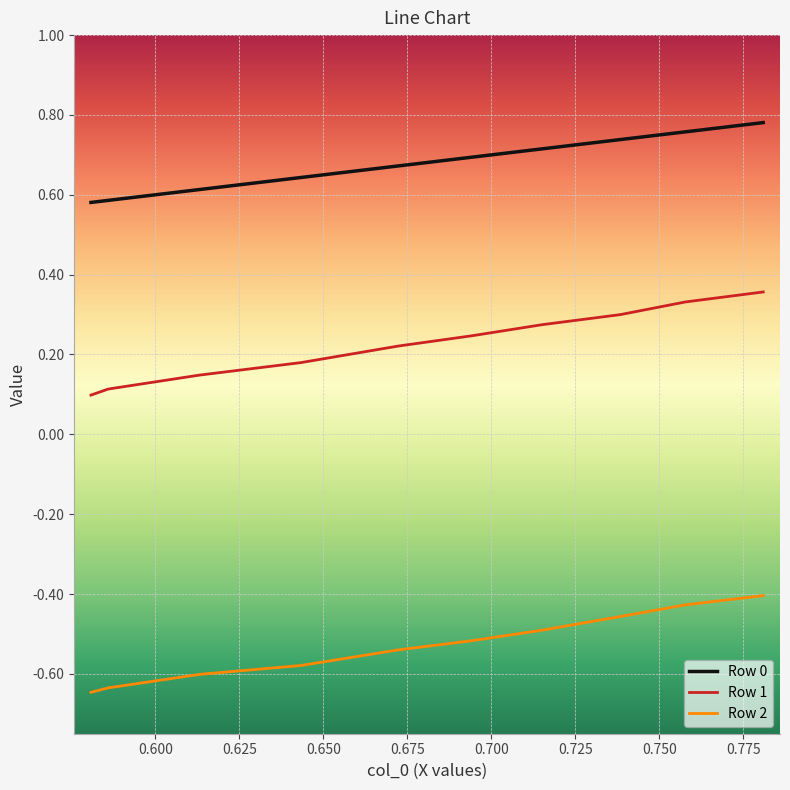

Rank the series by their average value, from lowest to highest.

Row 2, Row 1, Row 0